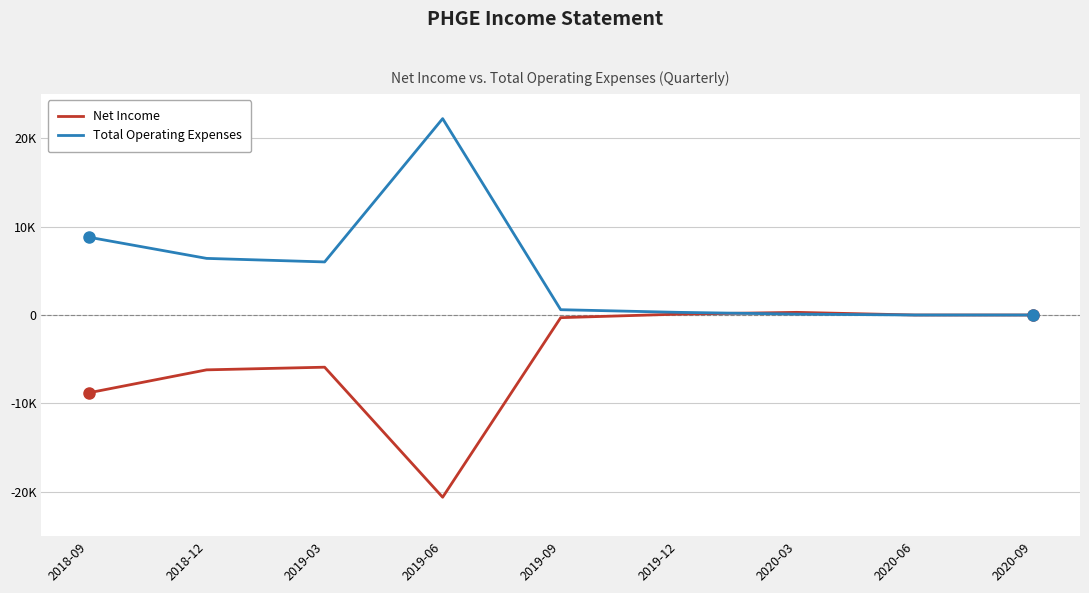

Reading left to right, list all the values displayed in this chart.

Net Income: 2018-09=-8800	2018-12=-6200	2019-03=-5900	2019-06=-20600	2019-09=-300	2019-12=100	2020-03=300	2020-06=0	2020-09=0
Total Operating Expenses: 2018-09=8800	2018-12=6400	2019-03=6000	2019-06=22200	2019-09=600	2019-12=300	2020-03=100	2020-06=0	2020-09=0